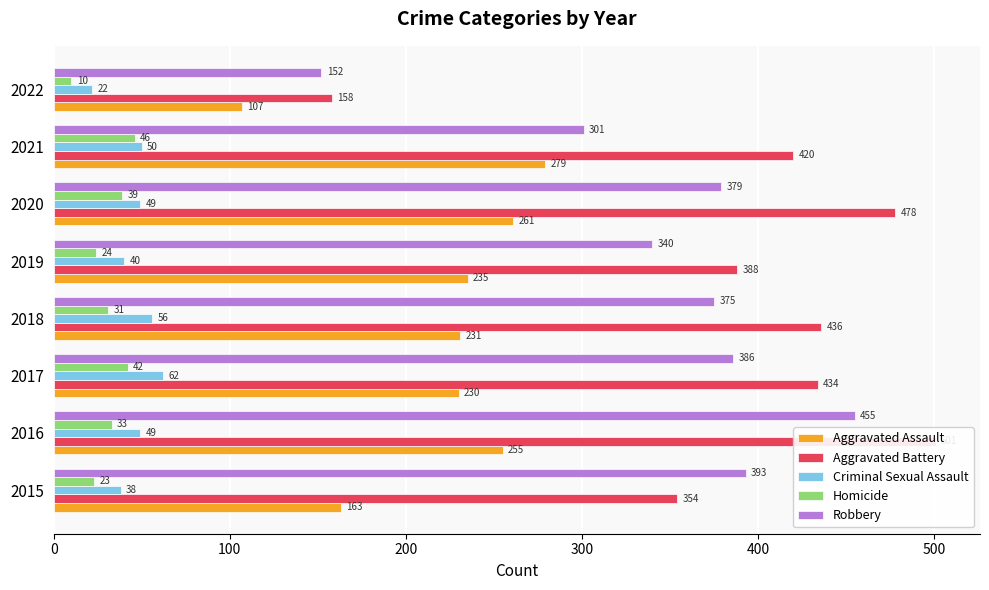

What is the lowest value of the Criminal Sexual Assault series?

22